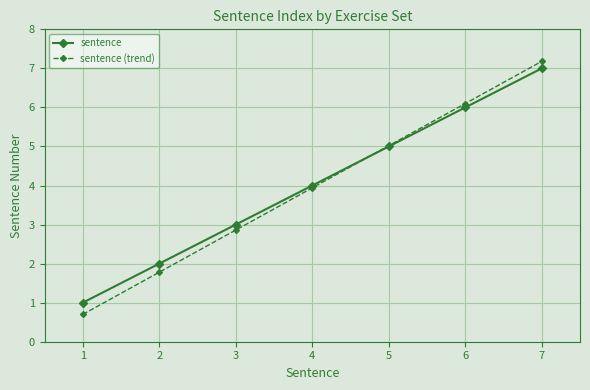

What is the spread (max minus min) of values at 6?

0.1